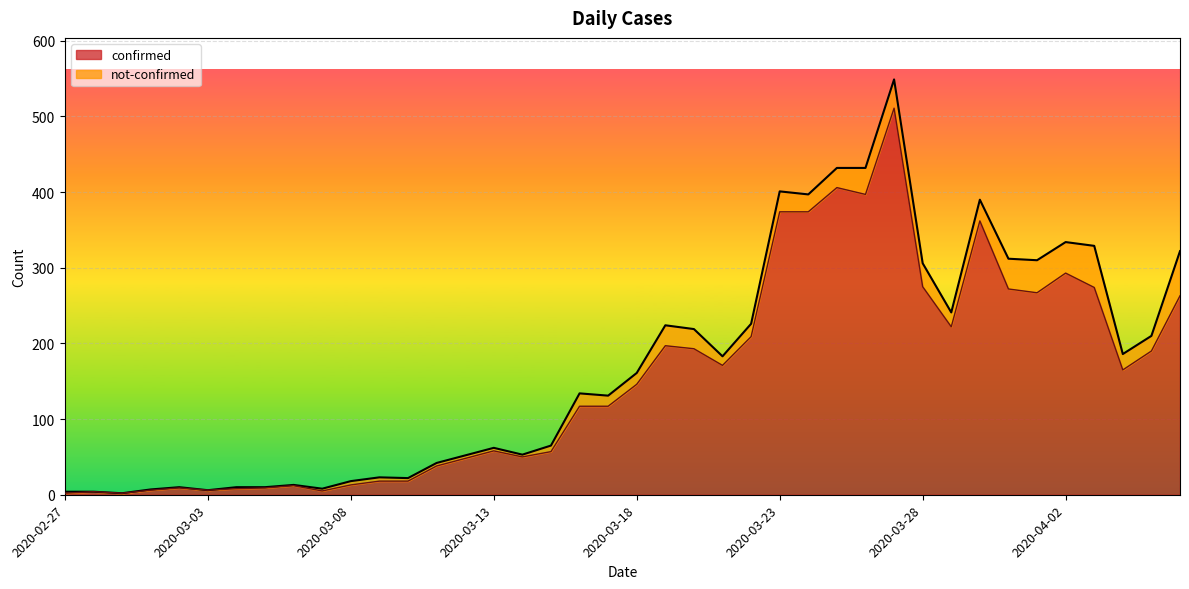

What is the approximate value at 2020-03-15?

57